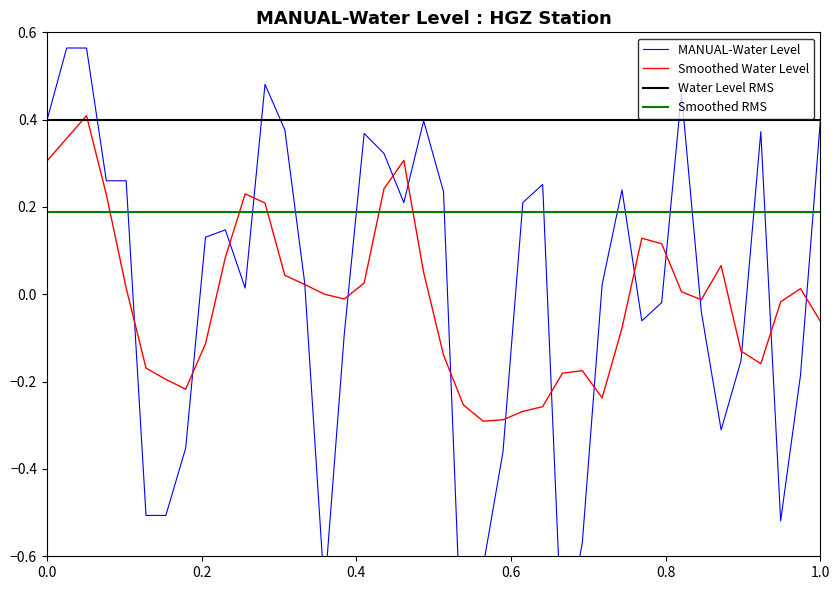

What is the greatest value displayed?

0.6